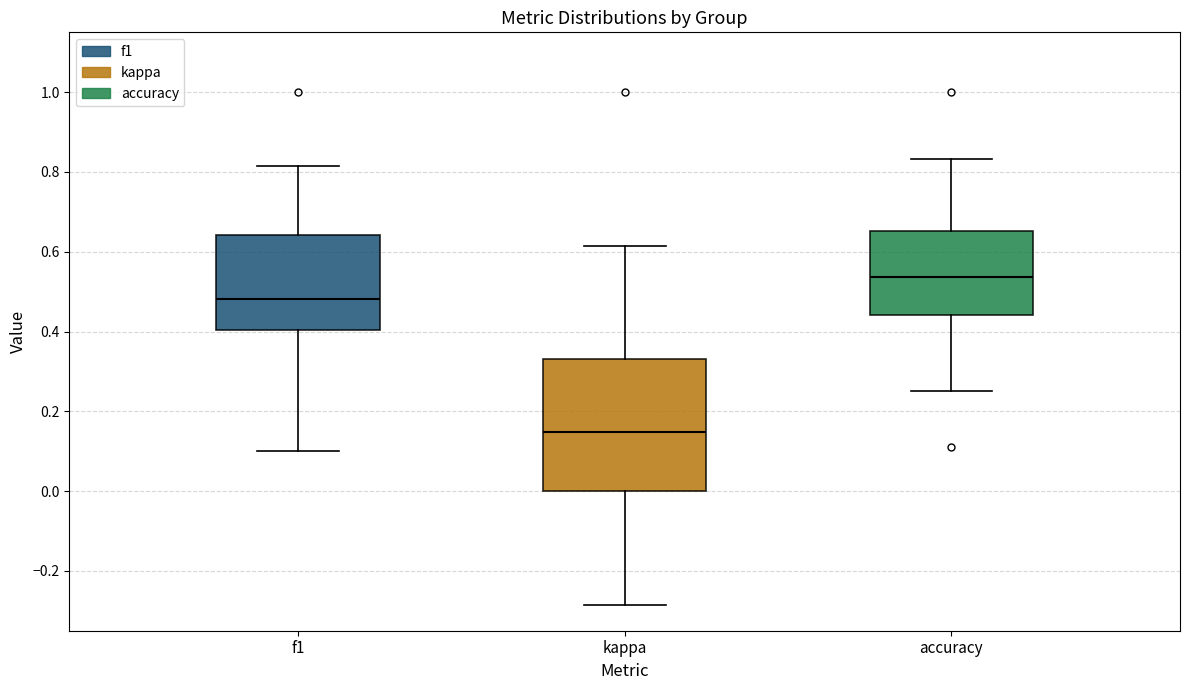

Reading left to right, transcribe this box plot: for each box, give where its median line is, the range the box spans, and where its two whiskers end, as read against the y-axis. The values are not printed on the chart, so give them approximately, as read against the axis.

f1: median 0.48, box 0.40 to 0.64, whiskers 0.10 to 0.82
kappa: median 0.14, box 0.00 to 0.34, whiskers -0.28 to 0.62
accuracy: median 0.54, box 0.44 to 0.66, whiskers 0.26 to 0.84